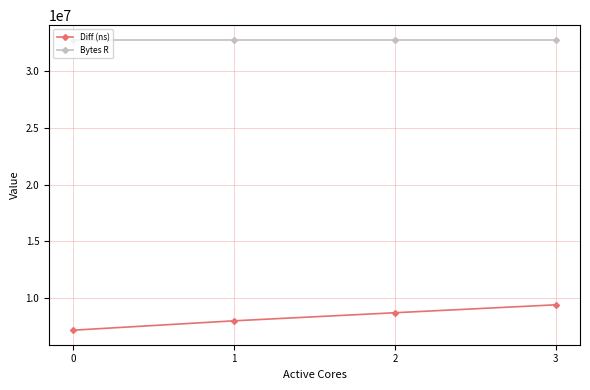

List the labels in order of Diff (ns) value, largest first.

3, 2, 1, 0